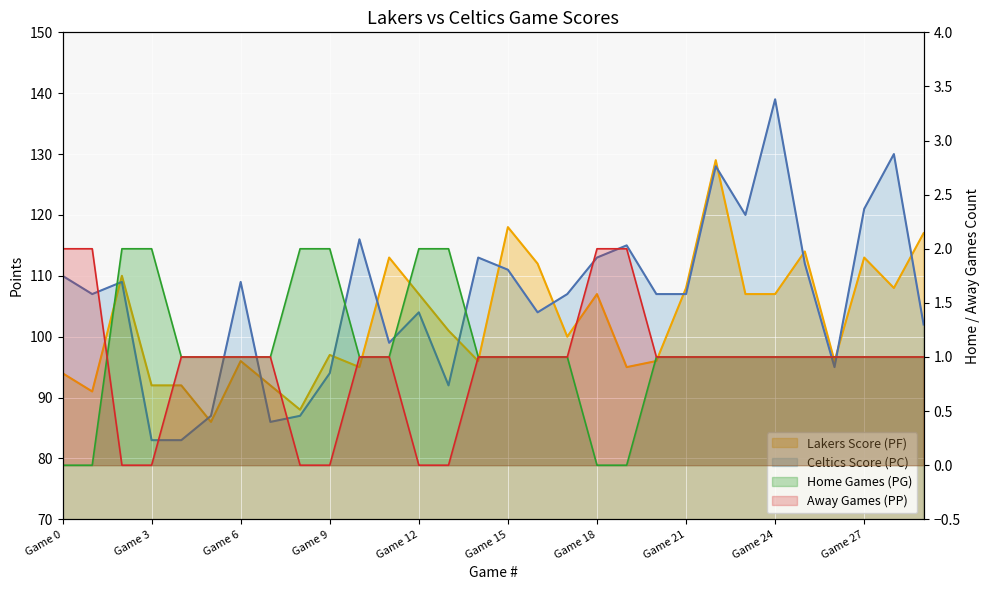

What is the spread (max minus min) of values at 17?

106